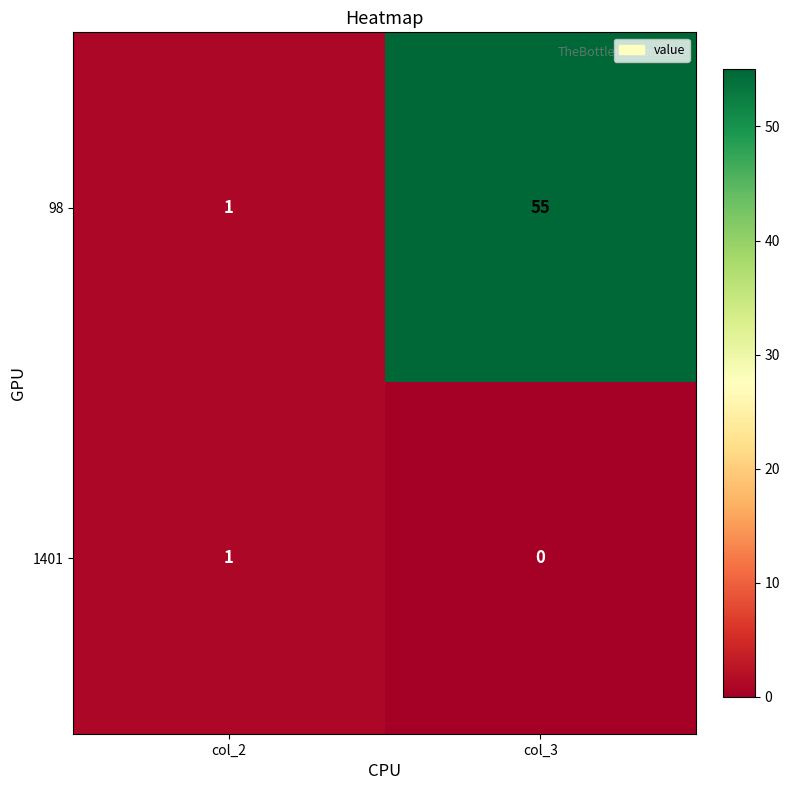

Is the value of 1401 at col_3 greater than the value of 98 at col_2?

No